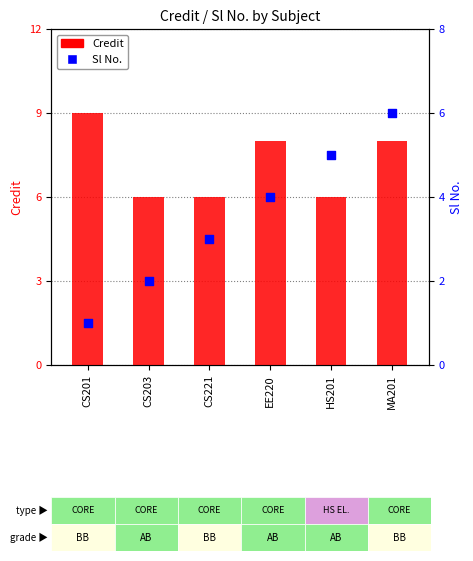

At how many categories does at least one series exceed 4?

6